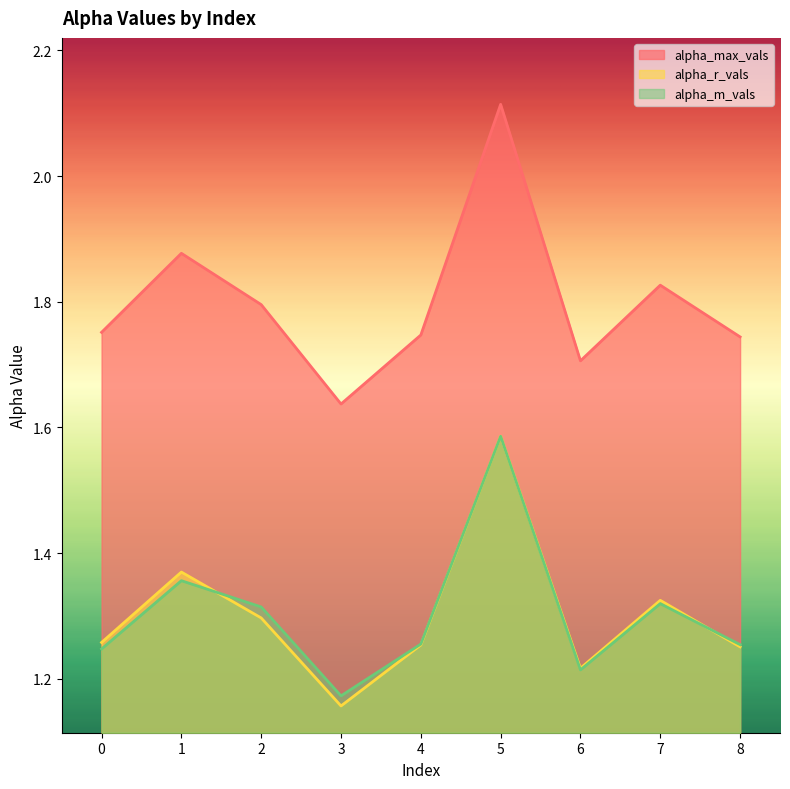

What is the sum of the alpha_m_vals values at 7 and 6?

2.5